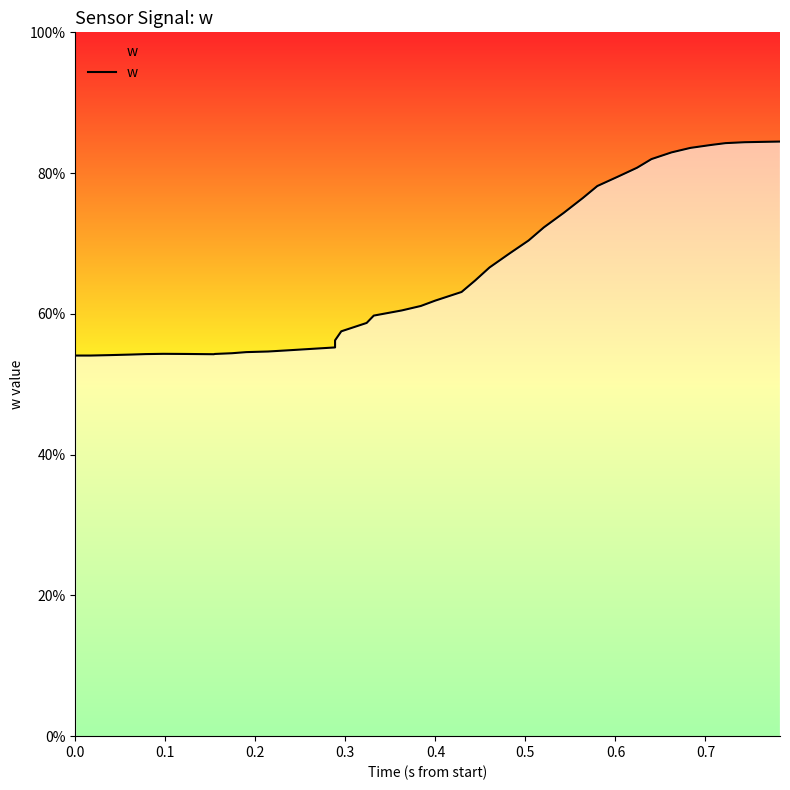

What is the minimum value shown in the chart?

0.5